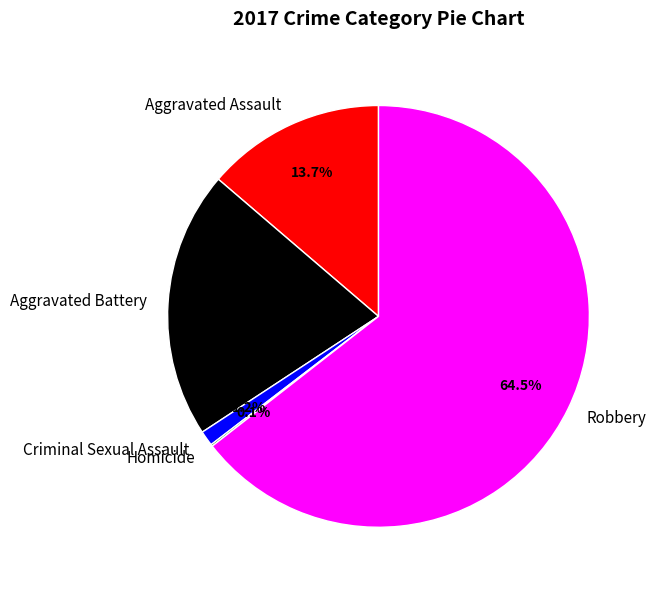

What portion of the pie excludes Criminal Sexual Assault?

98.8%